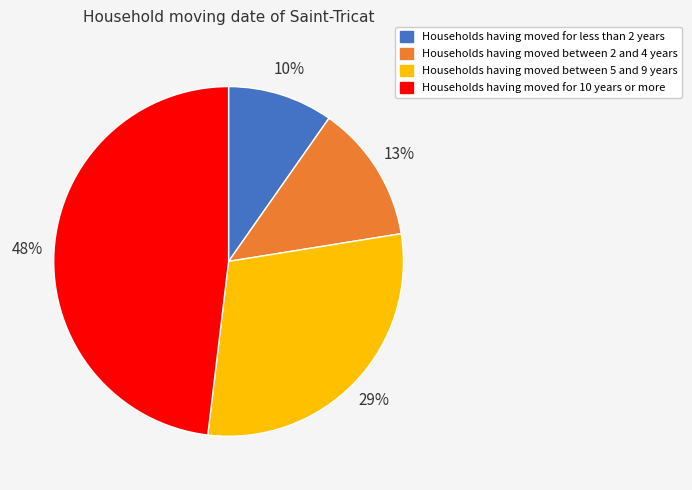

True or false: Households having moved between 2 and 4 years accounts for 13% of the total.

True